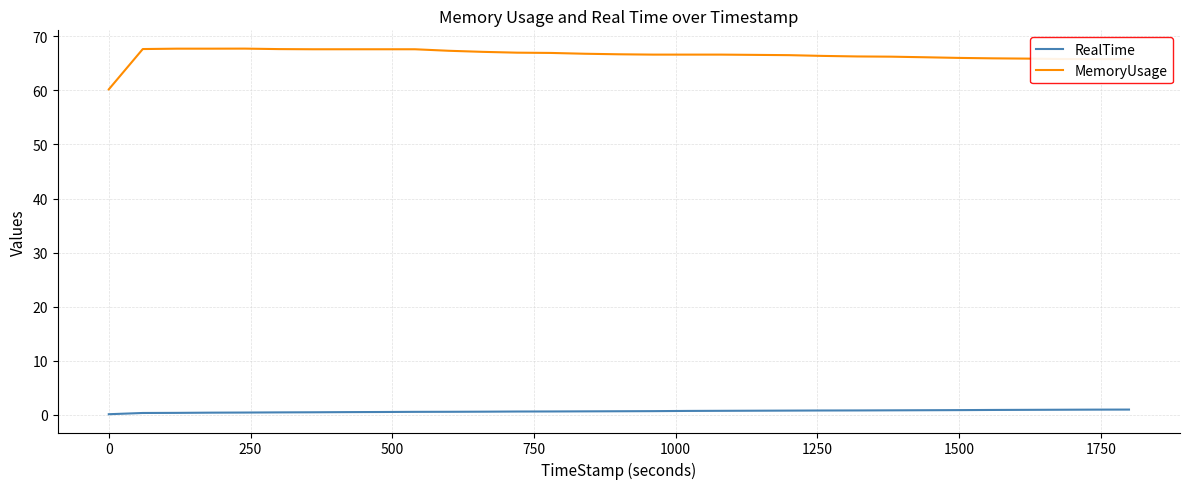

Rank the series by their average value, from lowest to highest.

RealTime, MemoryUsage